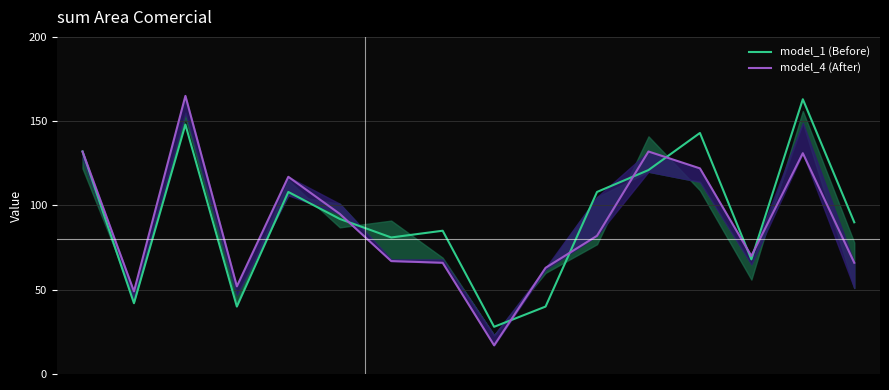

Which series has the largest range (max minus min)?

model_4